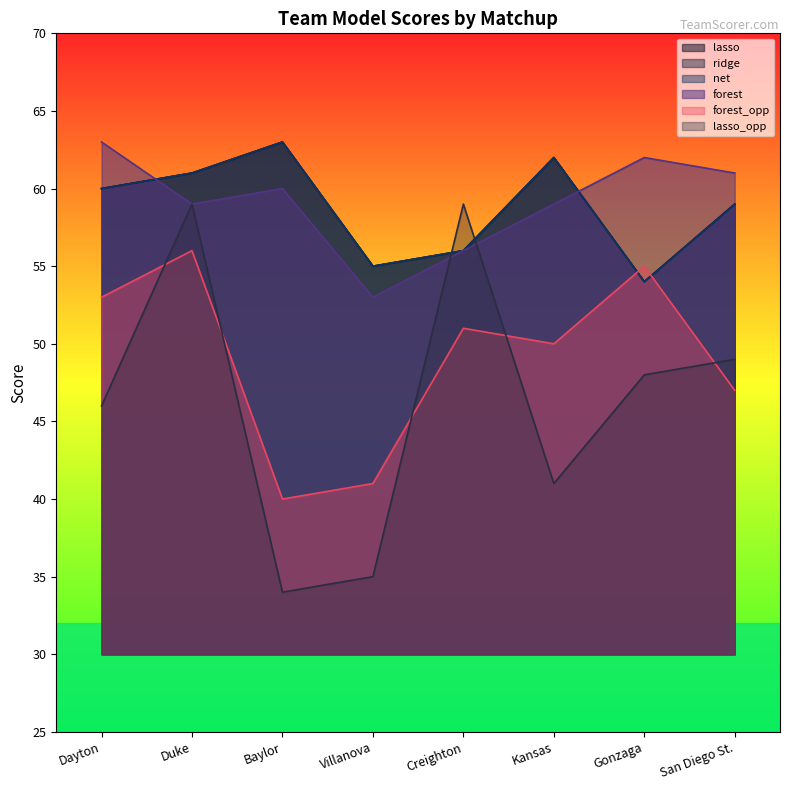

At how many categories does at least one series exceed 45?

8